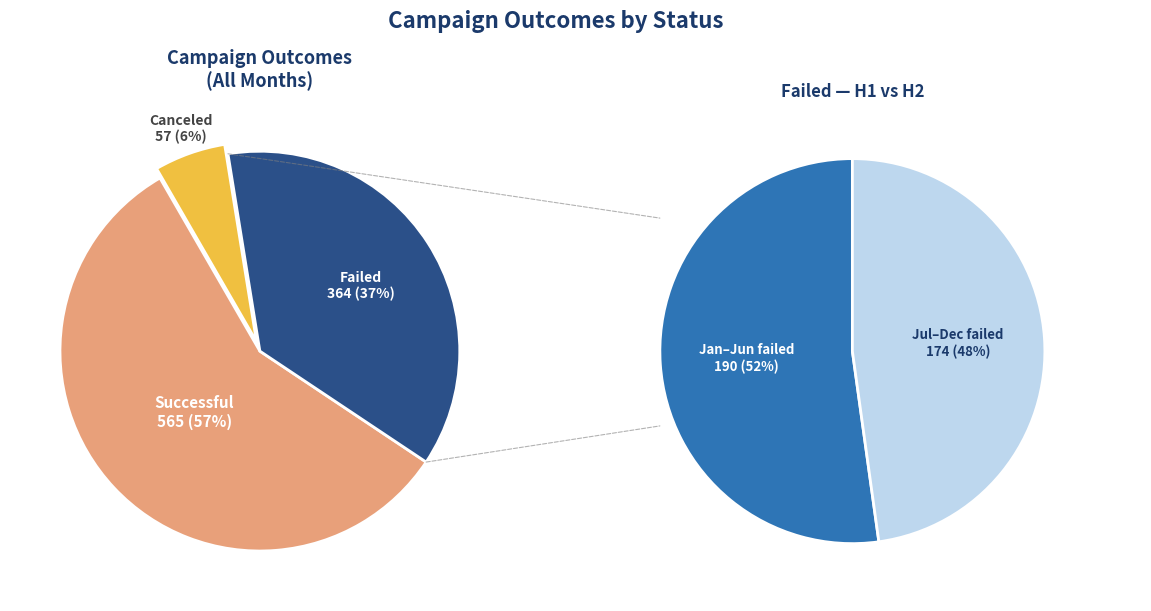

Rank the categories by value from lowest to highest.

canceled, failed, successful